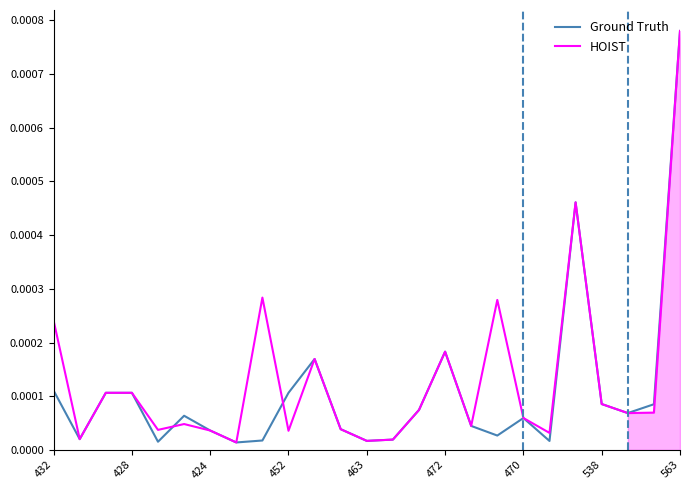

How many lines are shown in the chart?

2